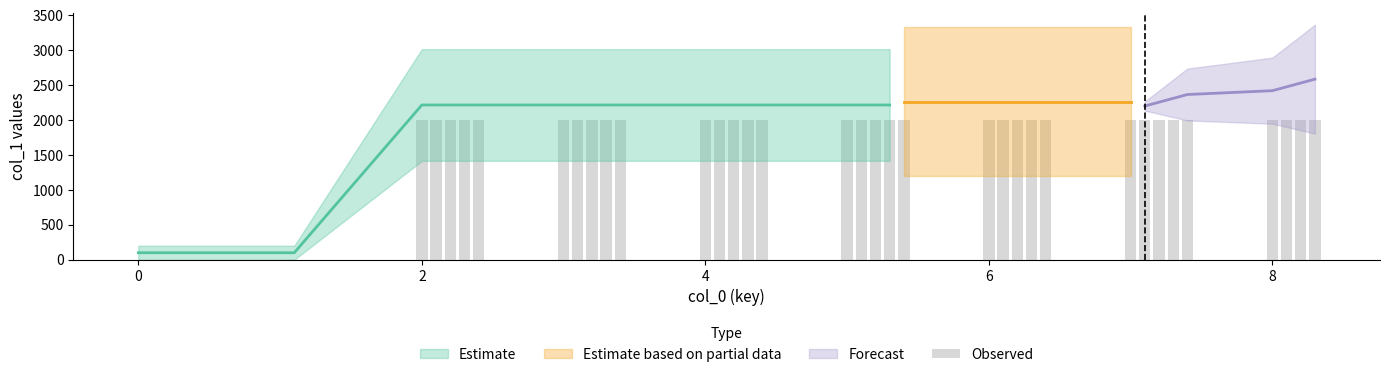

What is the difference between the maximum and minimum values?

2000.0